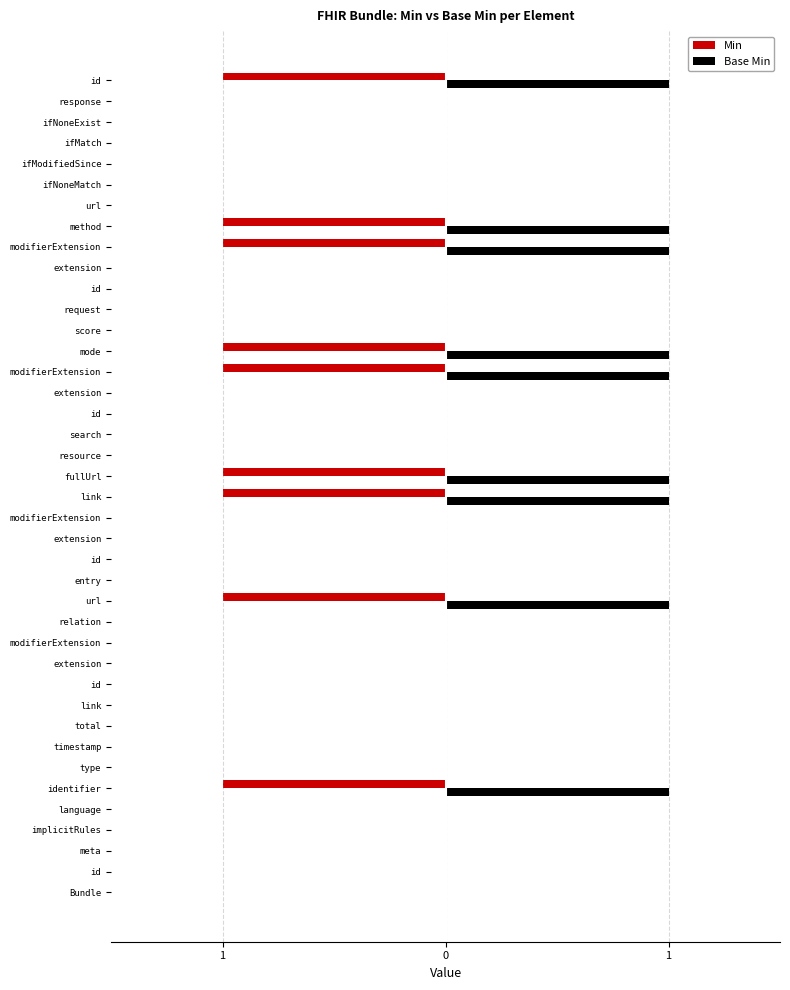

Reading left to right, what are all the values shown in this chart?

Min: 0	0	0	0	0	-1	0	0	0	0	0	0	0	0	-1	0	0	0	0	-1	-1	0	0	0	0	-1	-1	0	0	0	0	-1	-1	0	0	0	0	0	0	-1
Base Min: 0	0	0	0	0	1	0	0	0	0	0	0	0	0	1	0	0	0	0	1	1	0	0	0	0	1	1	0	0	0	0	1	1	0	0	0	0	0	0	1